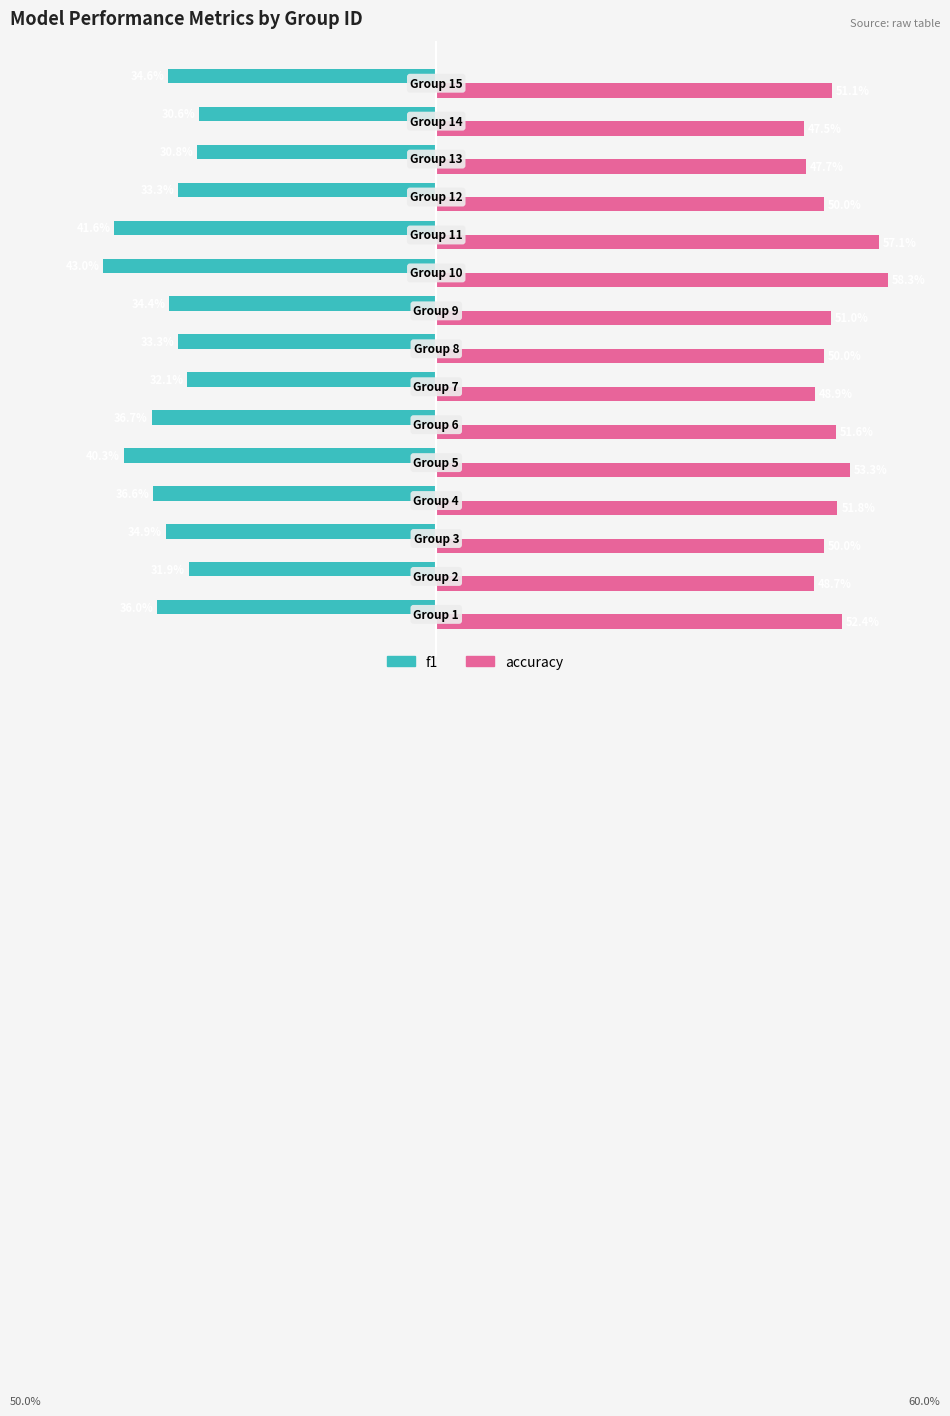

What is the lowest value of the f1 series?

-0.4